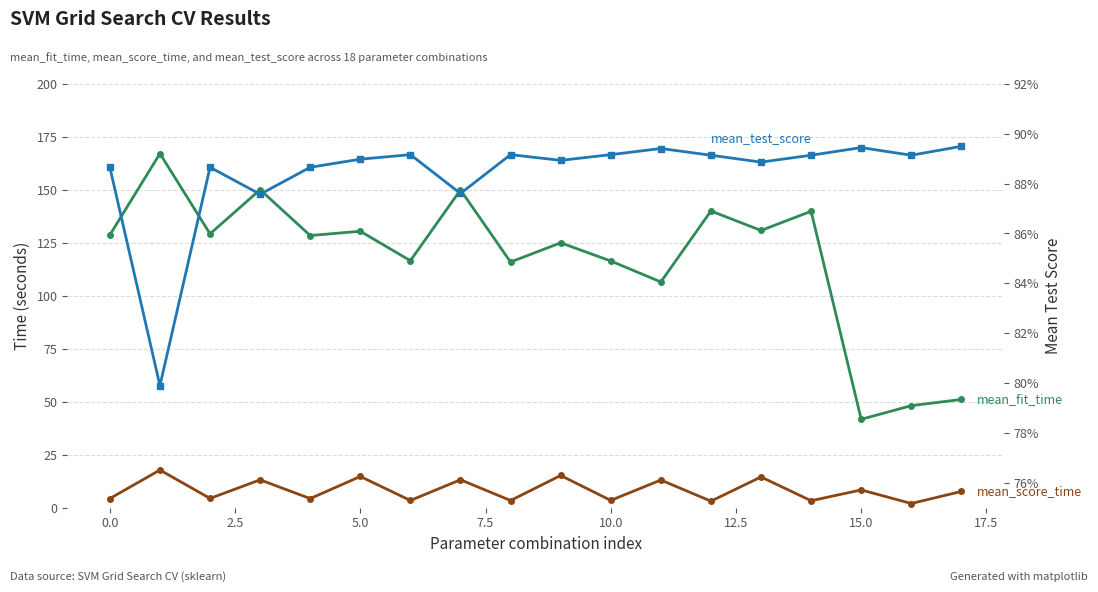

At which label is mean_fit_time closest to 104?

11